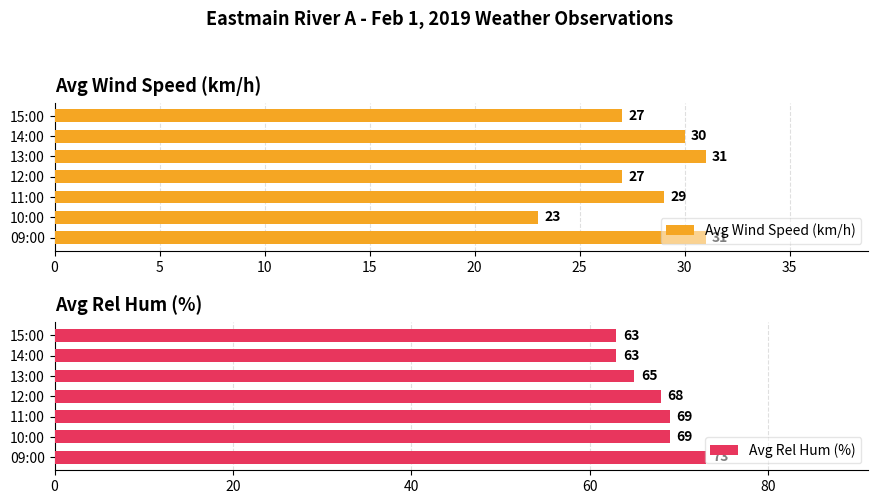

What value does the Avg Wind Speed (km/h) series have at 11:00?

29